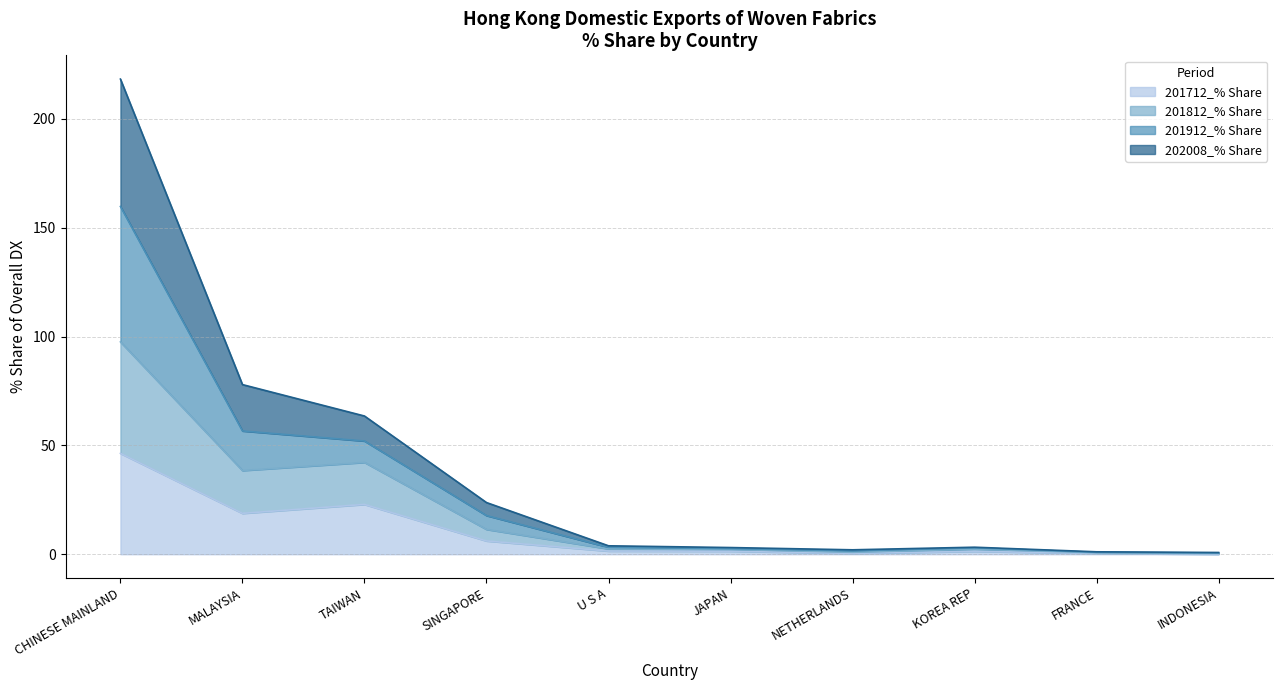

Where does the 202008_% Share series first go above 3?

CHINESE MAINLAND